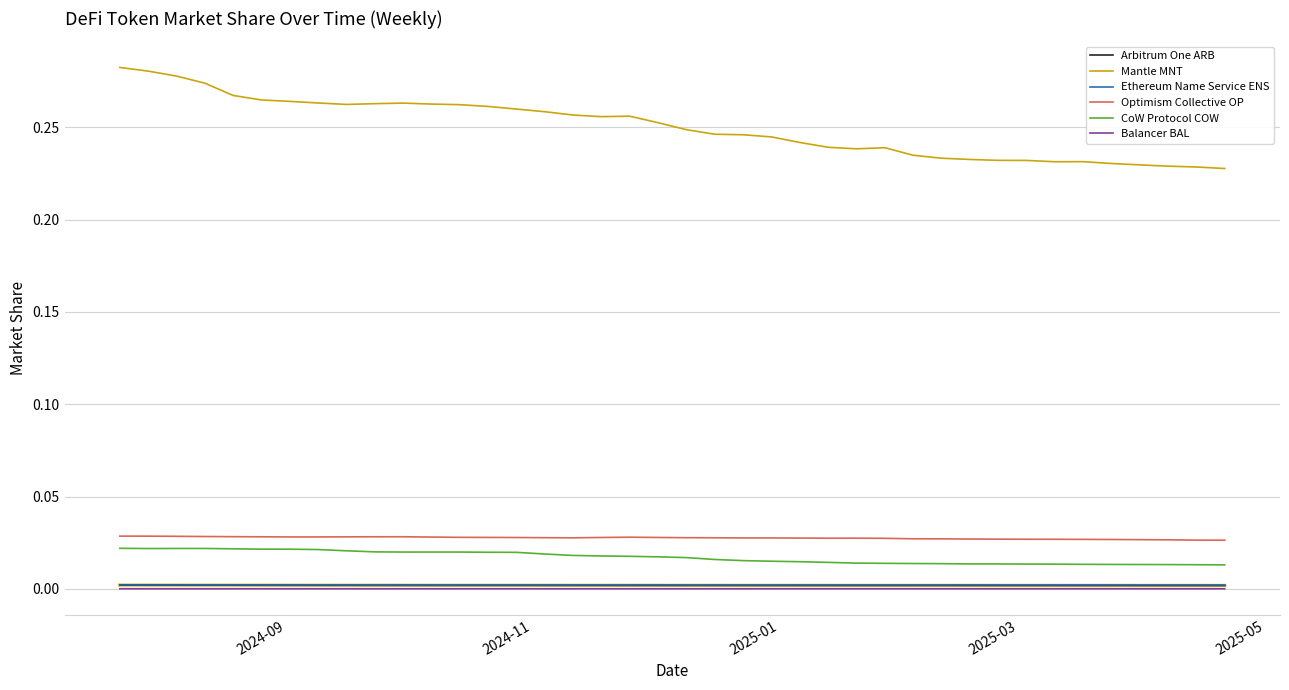

Which series has the largest range (max minus min)?

Mantle MNT